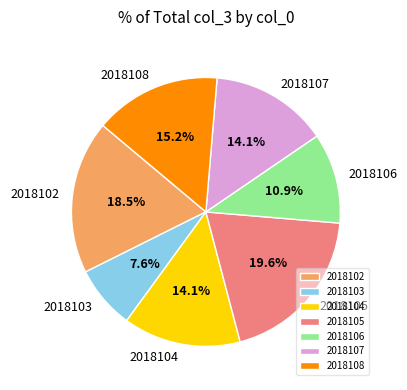

What is the ratio of the value at 2018102 to the value at 2018105?

0.9